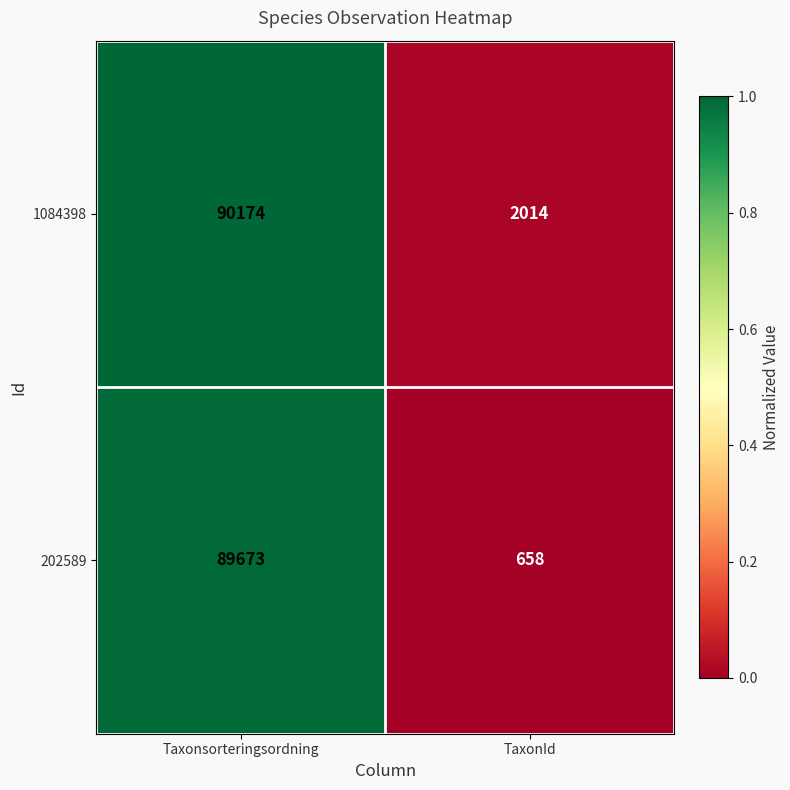

True or false: 1084398 has a value of 2766 at TaxonId.

False